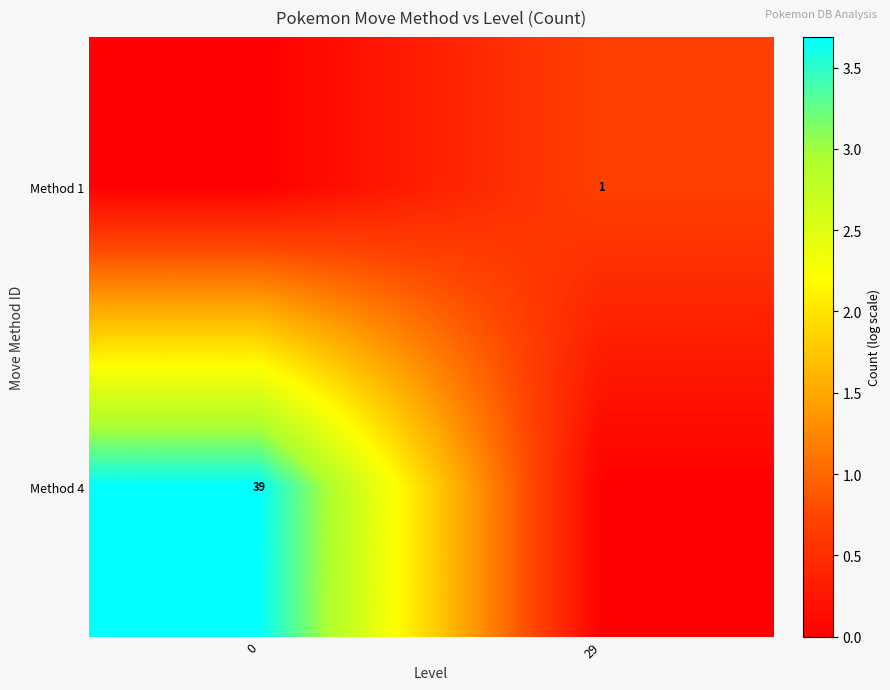

Is it true that Method 1 equals 0.2 at 29?

False